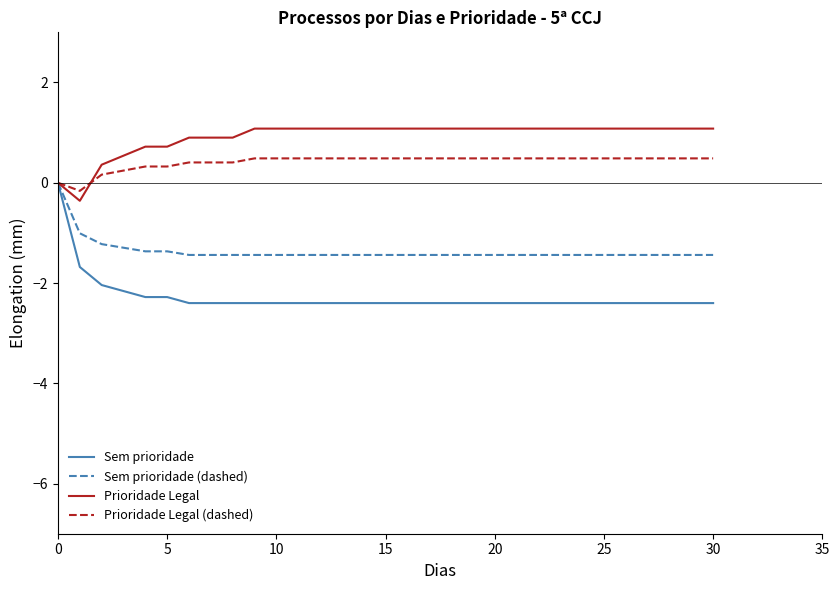

Which series has the largest range (max minus min)?

Sem prioridade